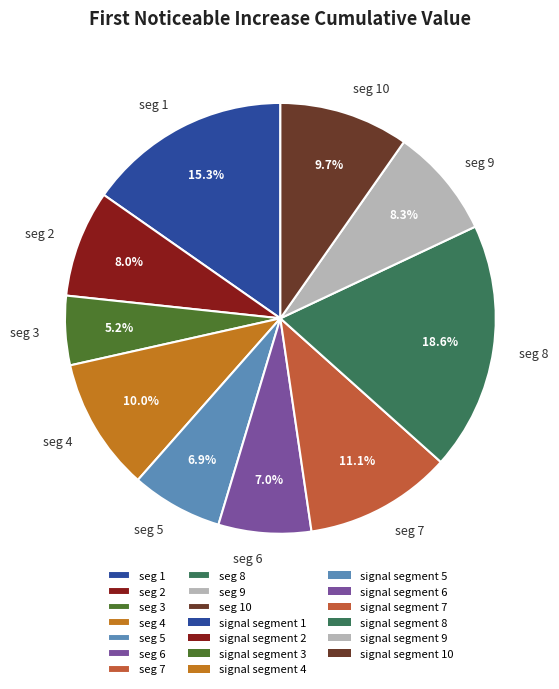

What is the largest slice in the pie chart?

seg 8